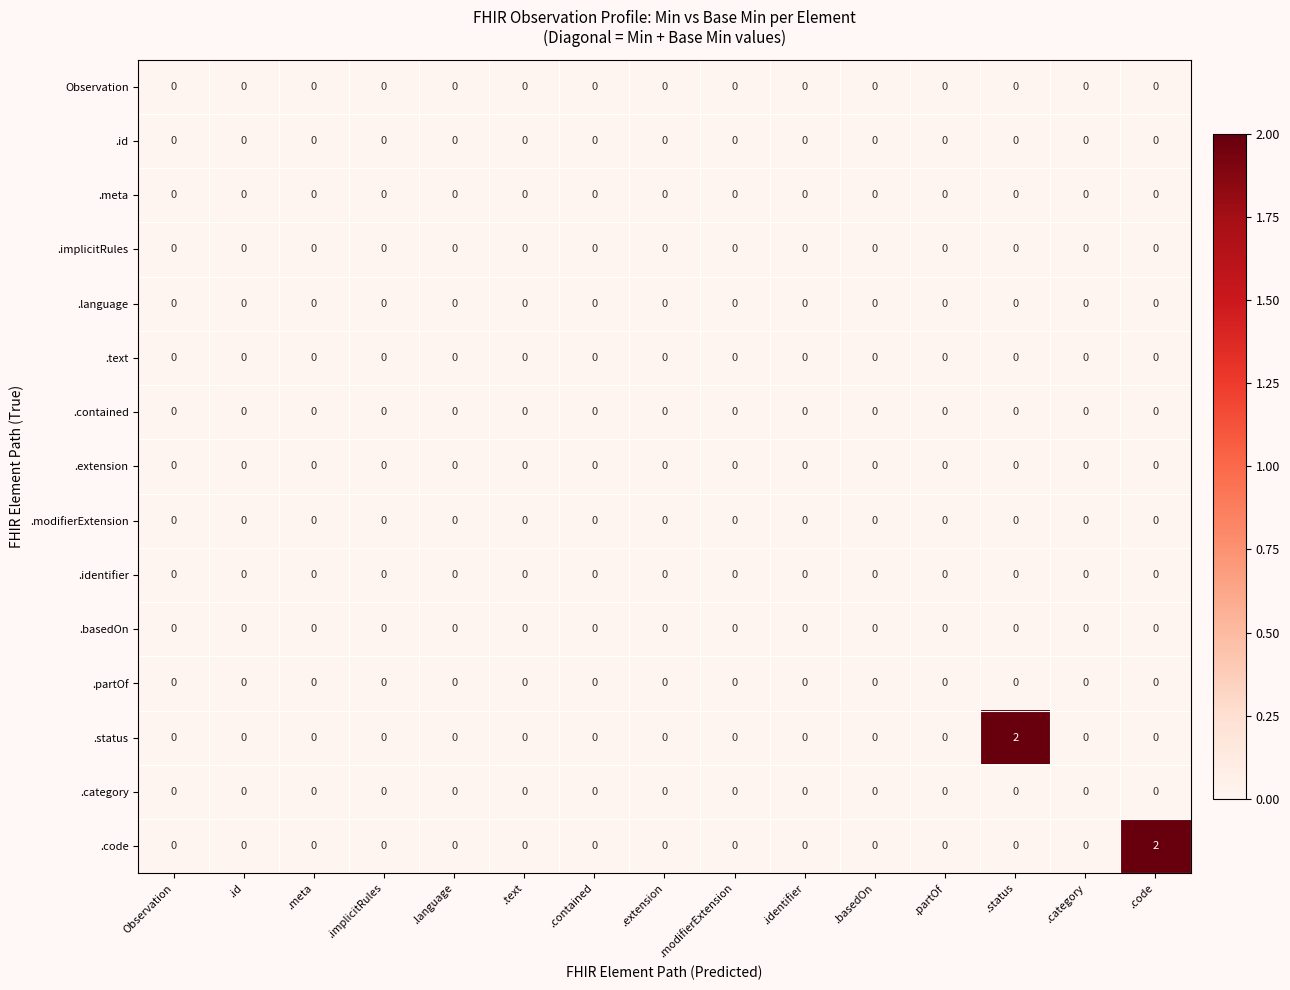

Which series changed the most between .category and .code?

.code